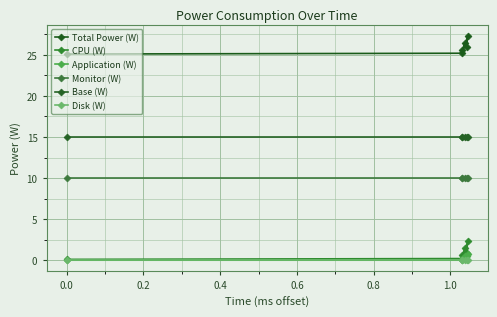

What are all the series names shown in the legend?

Total Power (W), CPU (W), Application (W), Monitor (W), Base (W), Disk (W)